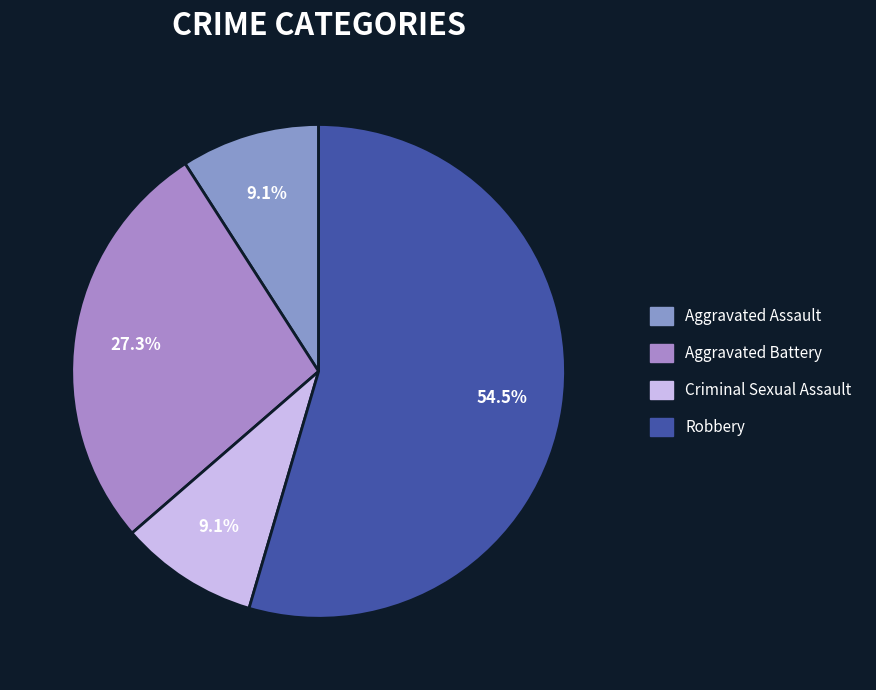

To the nearest percent, what is the combined percentage of Criminal Sexual Assault and Aggravated Battery?

36%